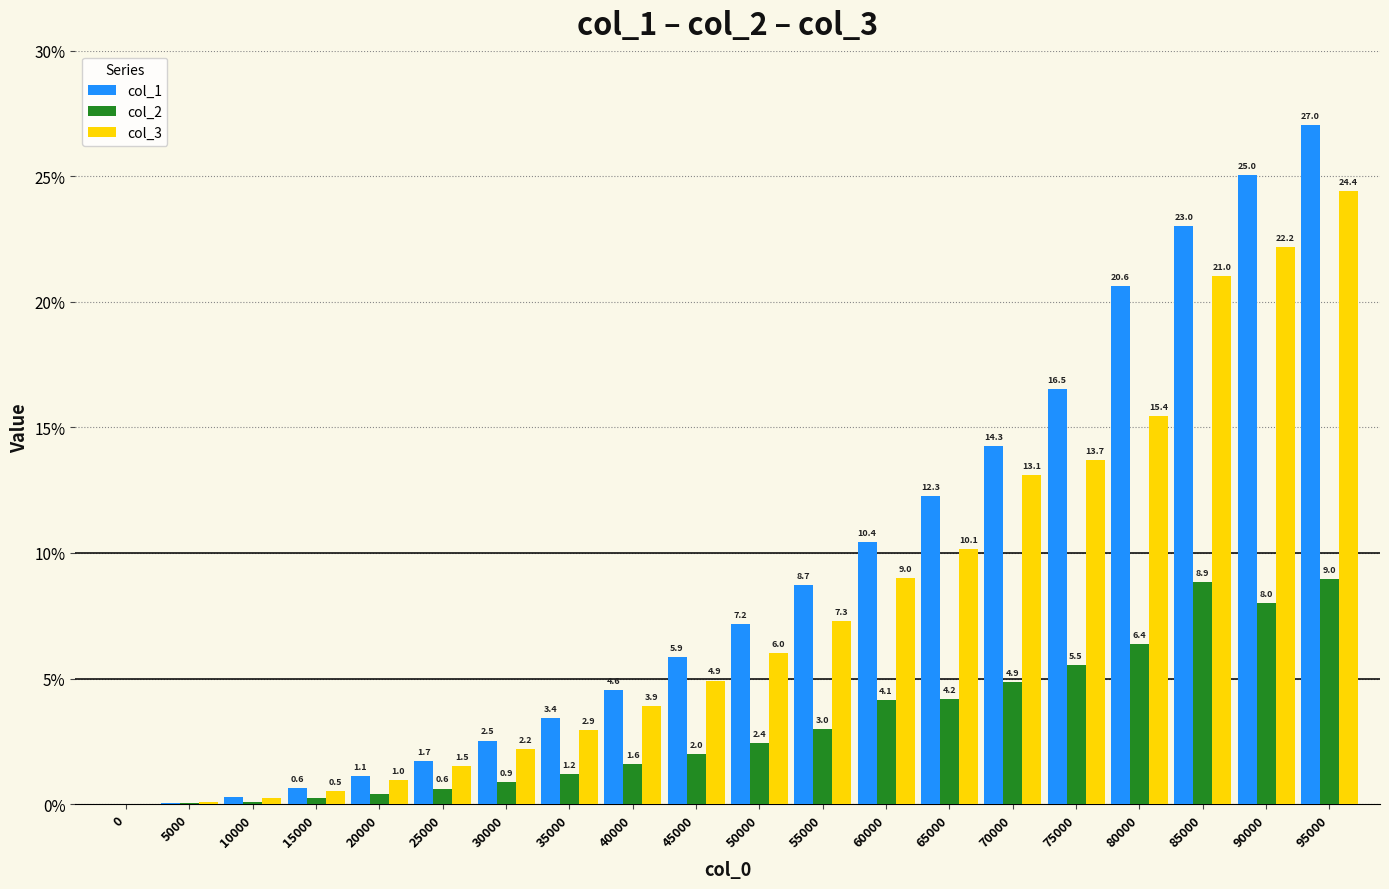

The col_3 series shows 24.1 at 80000. True or false?

False